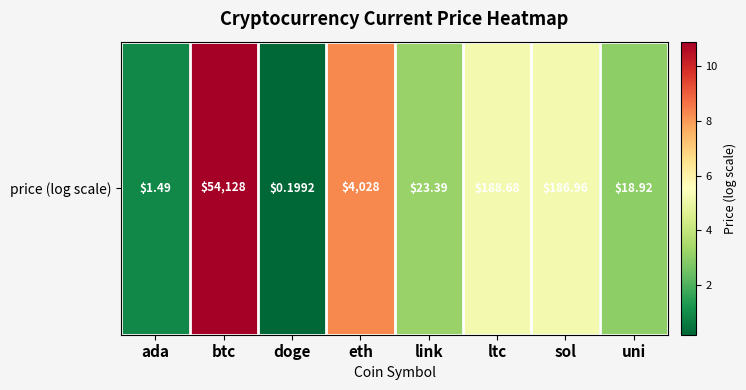

What is the average value?

4.6